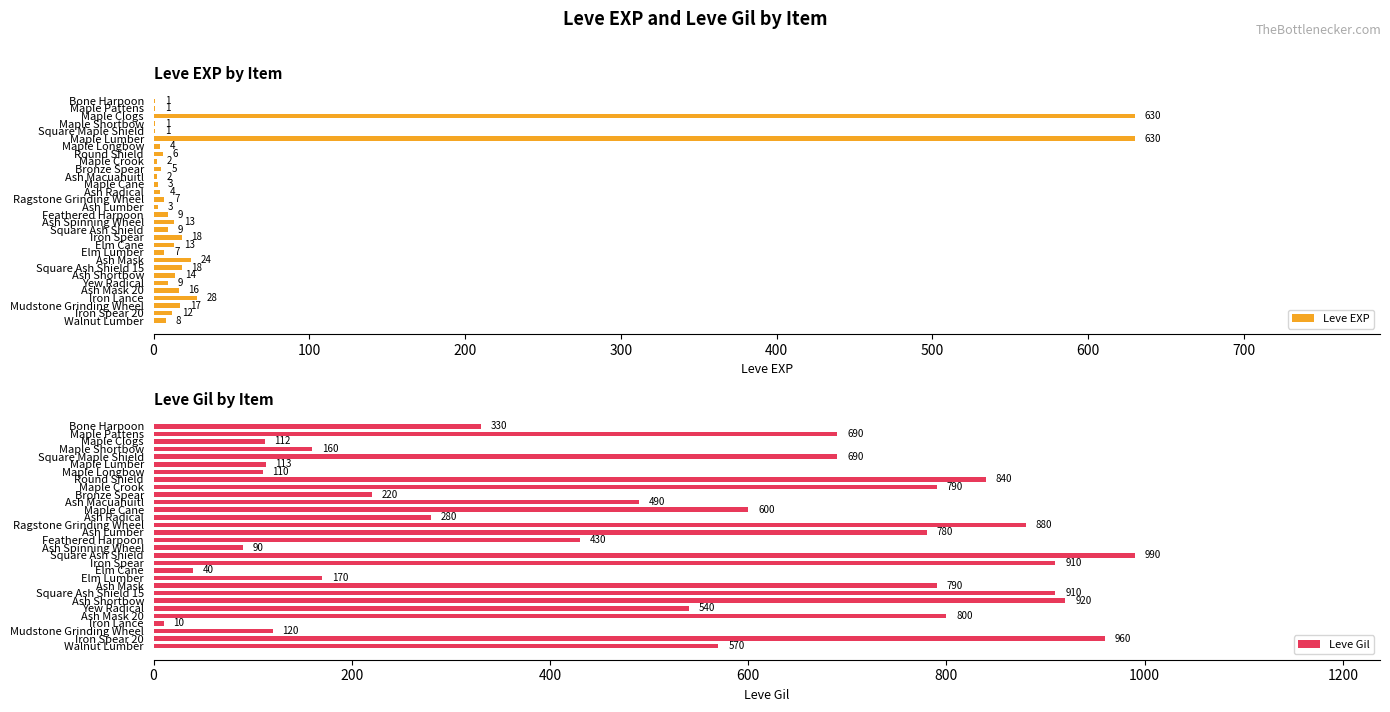

Reading right to left, list all the values displayed in this chart.

Leve EXP: 8	12	17	28	16	9	14	18	24	7	13	18	9	13	9	3	7	4	3	2	5	2	6	4	630	1	1	630	1	1
Leve Gil: 570	960	120	10	800	540	920	910	790	170	40	910	990	90	430	780	880	280	600	490	220	790	840	110	113	690	160	112	690	330